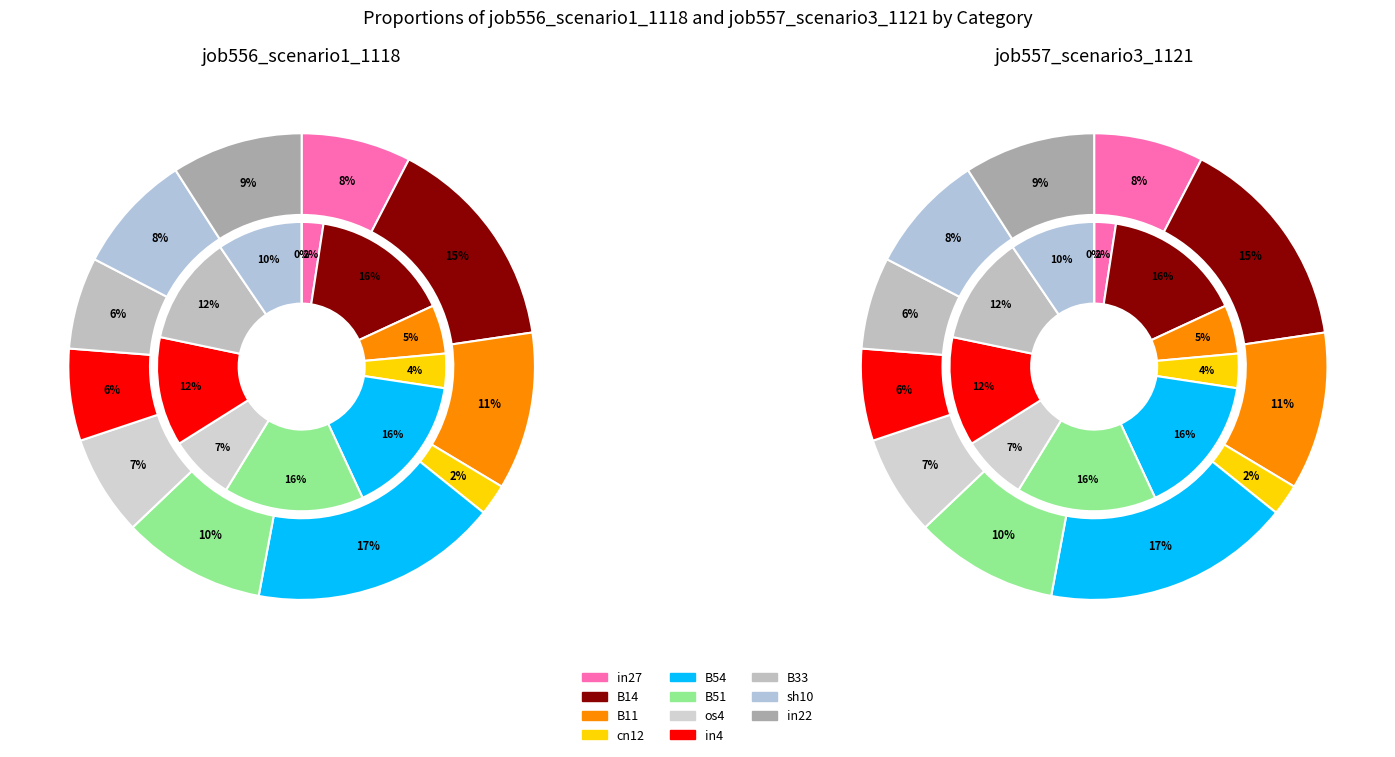

Is it true that B14 is 23% of the pie?

False